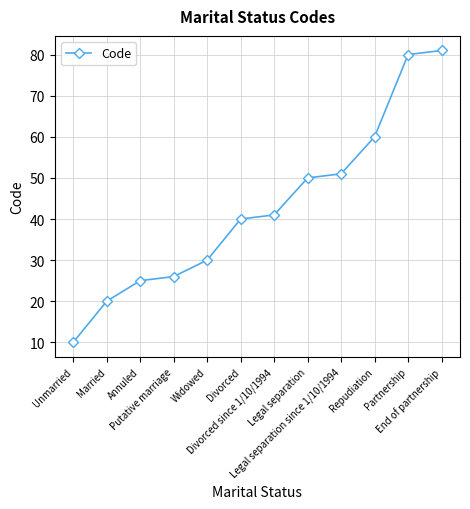

What is the difference between the maximum and second lowest values?

61